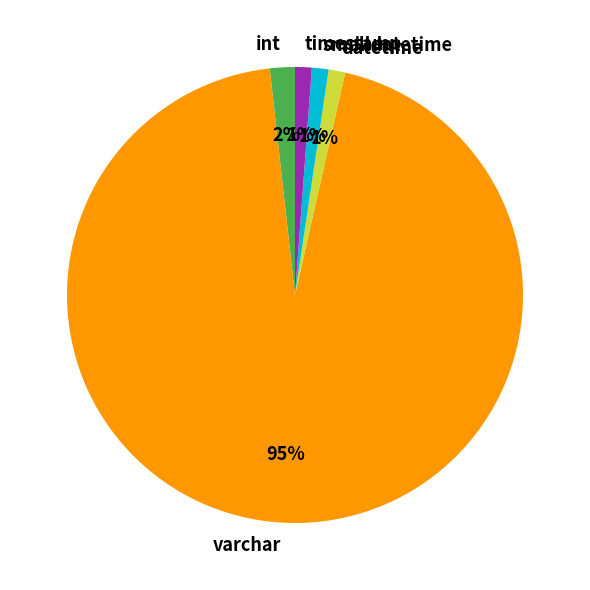

Is there a majority slice in this chart?

Yes